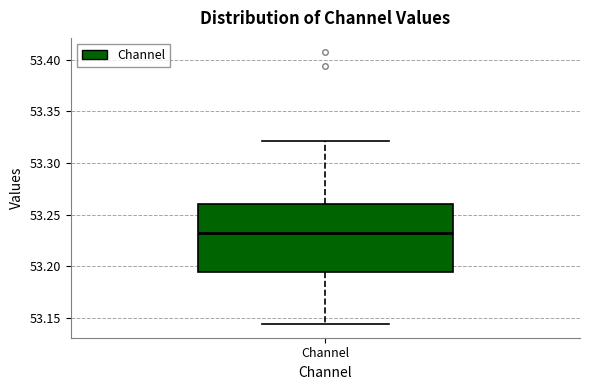

Where is the lower edge of the box for Channel on the y-axis? The values are not printed on the chart, so give them approximately, as read against the axis.

53.195